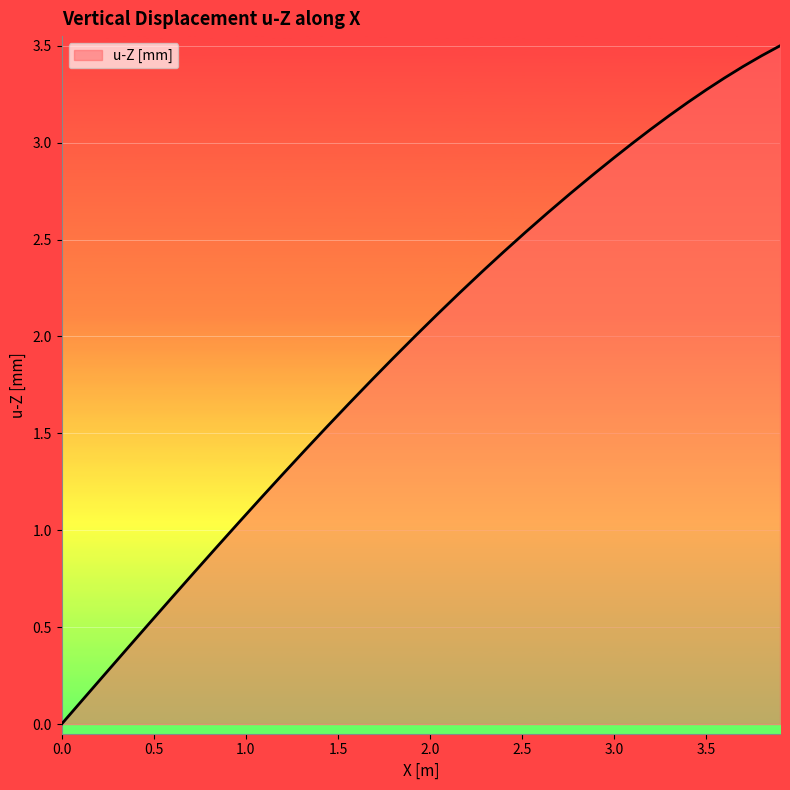

How many series are shown in this chart?

1